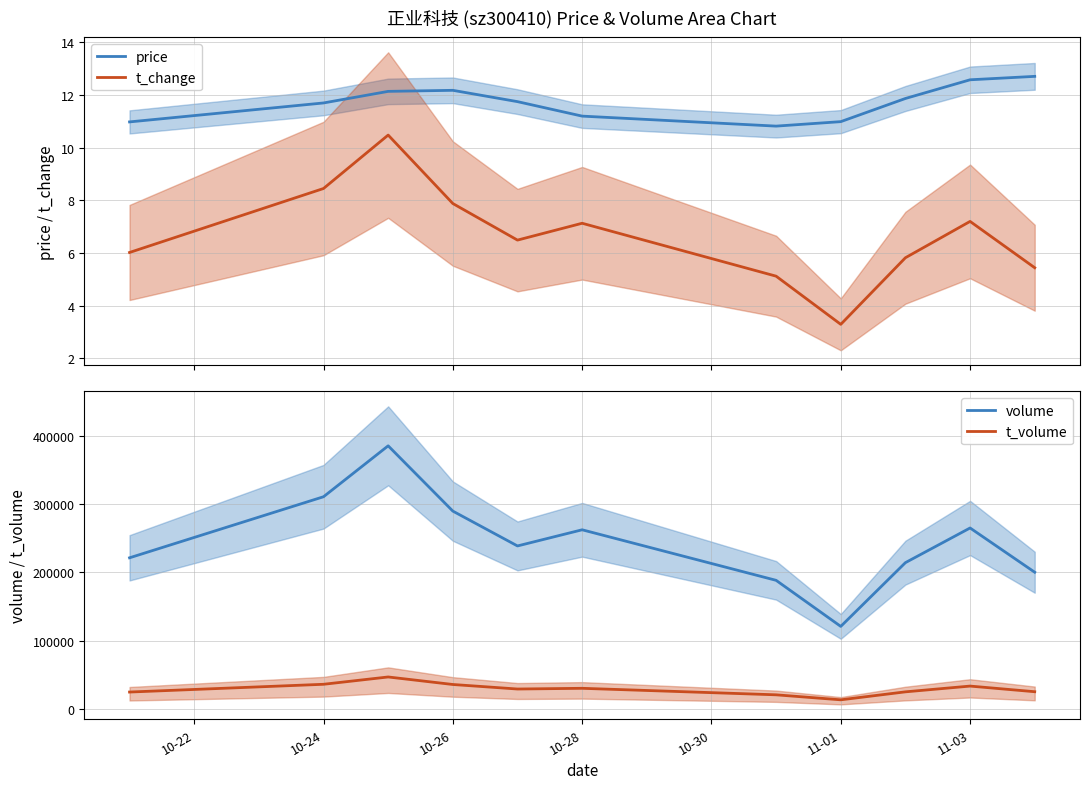

What is the value of the volume point at the 8th from the left?

120745.0